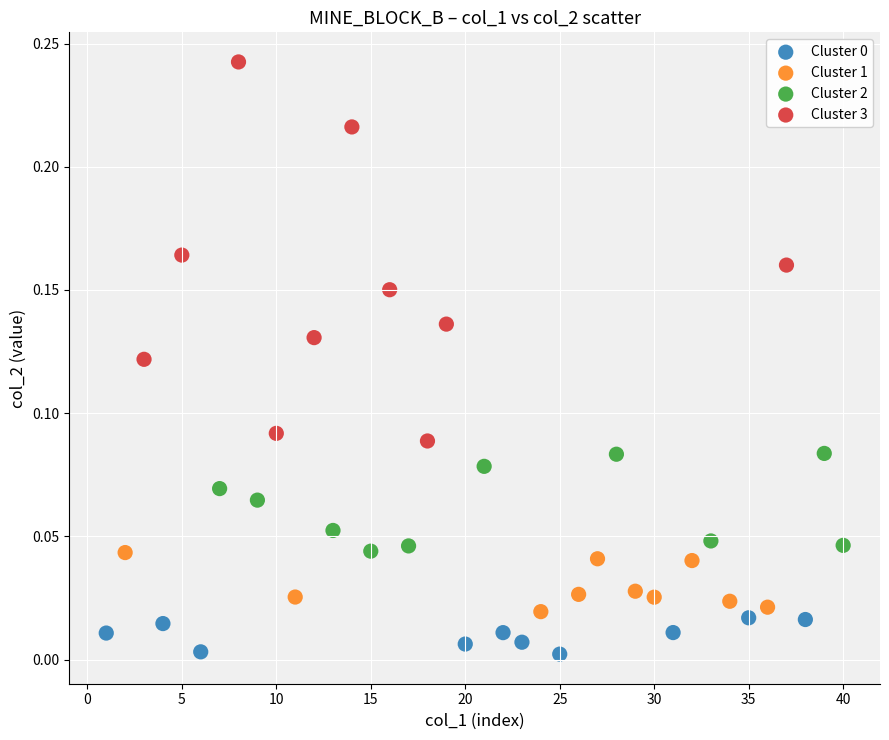

Which series has the widest spread of Y values?

Cluster 3